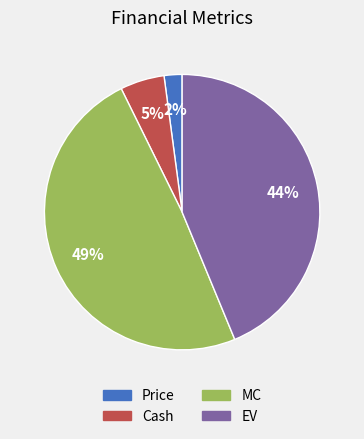

How many slices are in this pie chart?

4